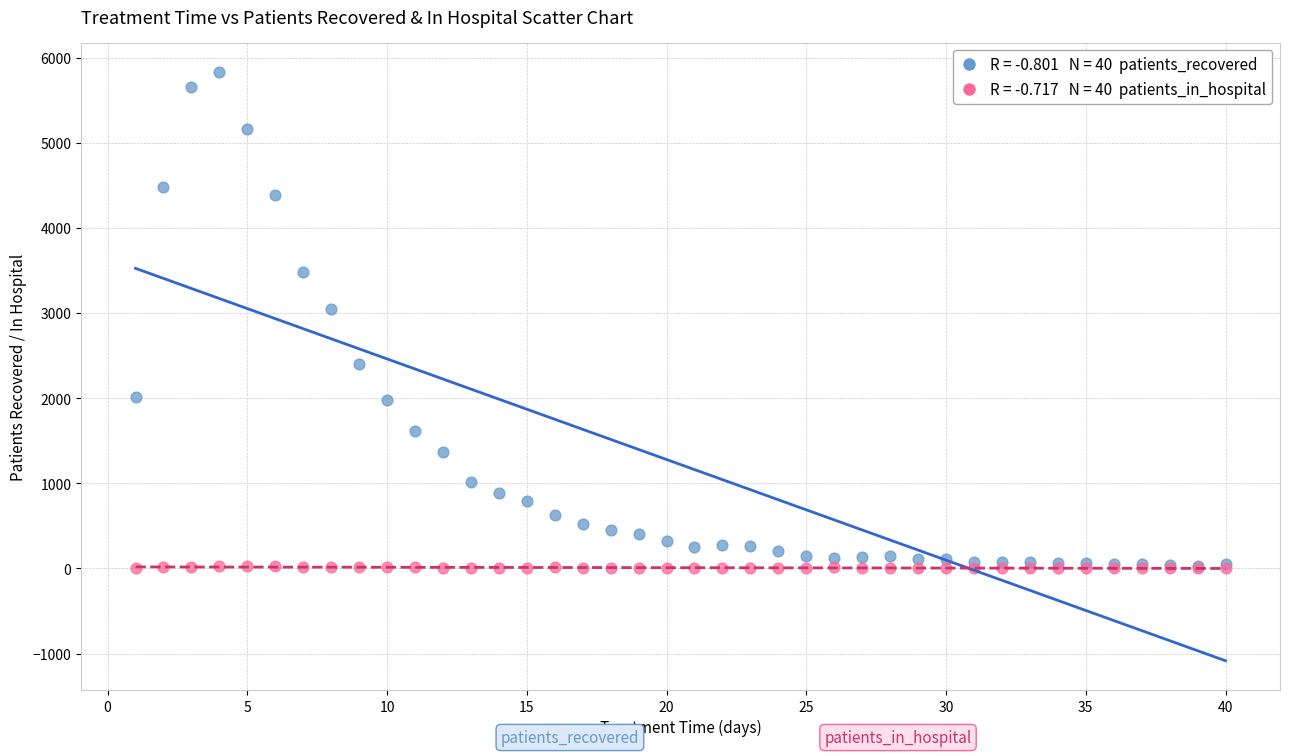

Across all series, what Y value is closest to 2916?

3052